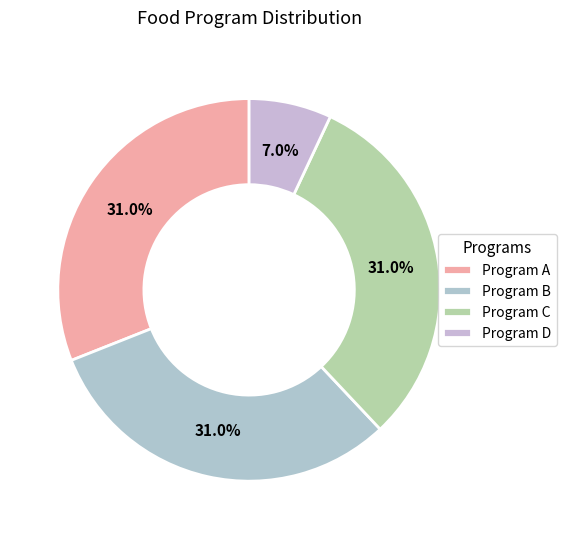

Which slice is the smallest?

Program D